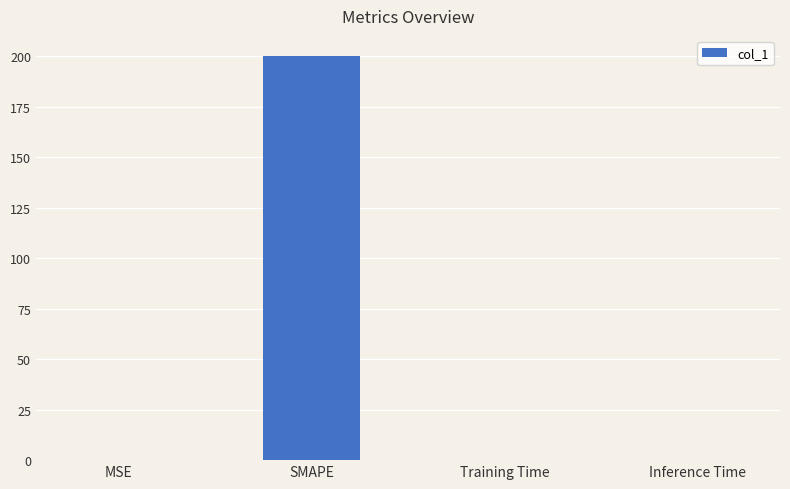

What is the sum of all values?

200.1